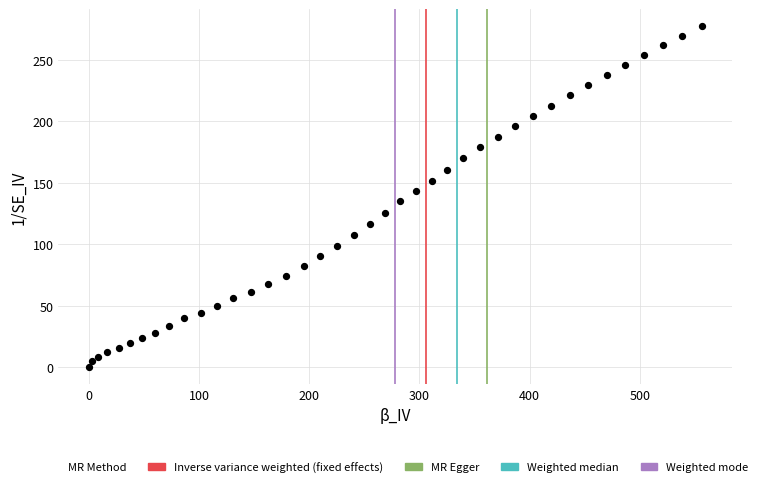

What is the range of X values (max minus min)?

556.3